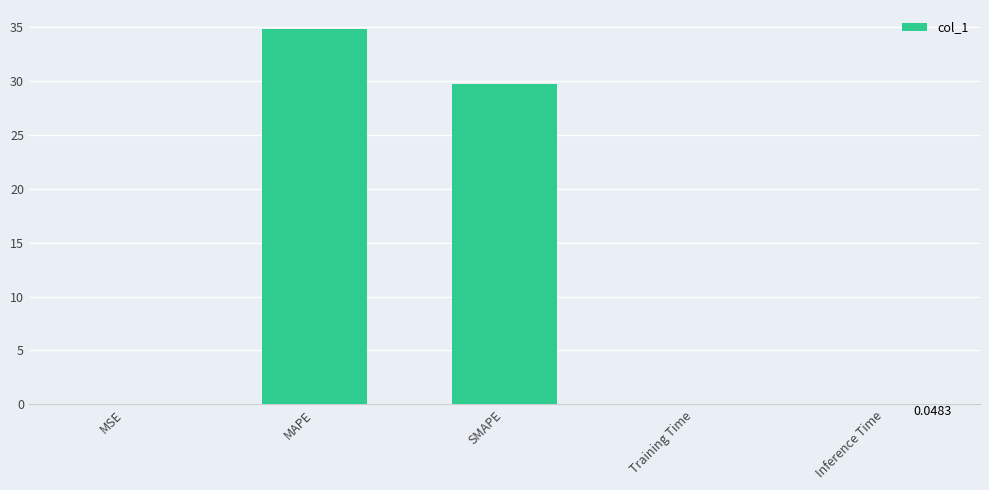

Which has a higher value, SMAPE or Inference Time?

SMAPE